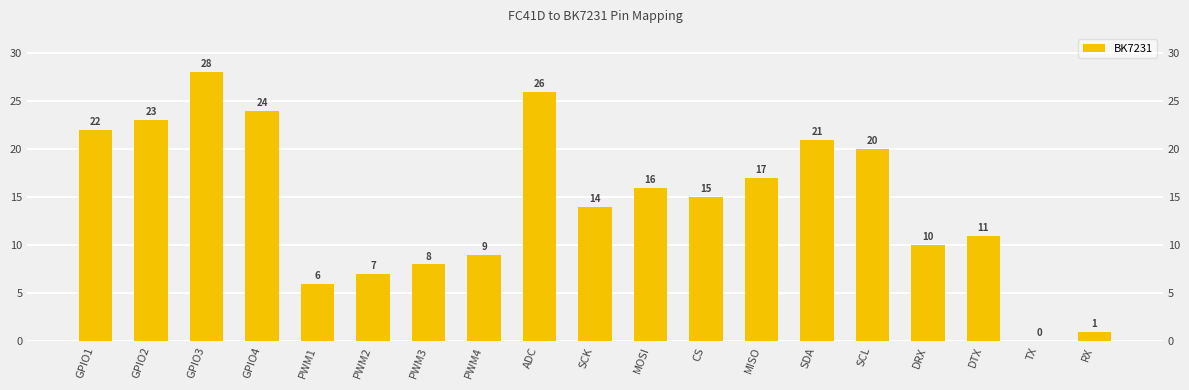

How many data points does each series have?

19